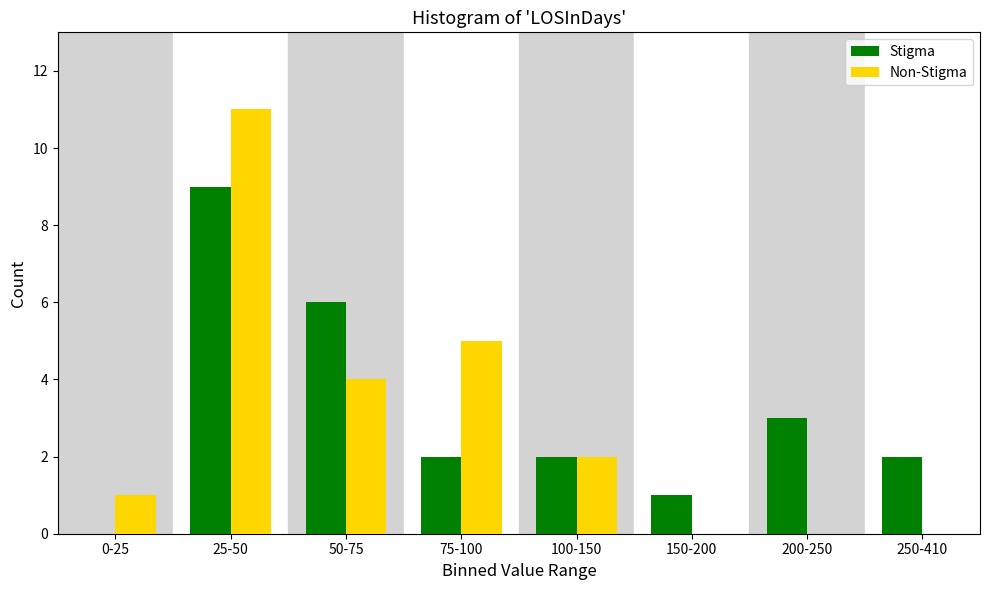

Reading left to right, extract all data points from this chart.

Stigma: 0-25=0	25-50=9	50-75=6	75-100=2	100-150=2	150-200=1	200-250=3	250-410=2
Non-Stigma: 0-25=1	25-50=11	50-75=4	75-100=5	100-150=2	150-200=0	200-250=0	250-410=0